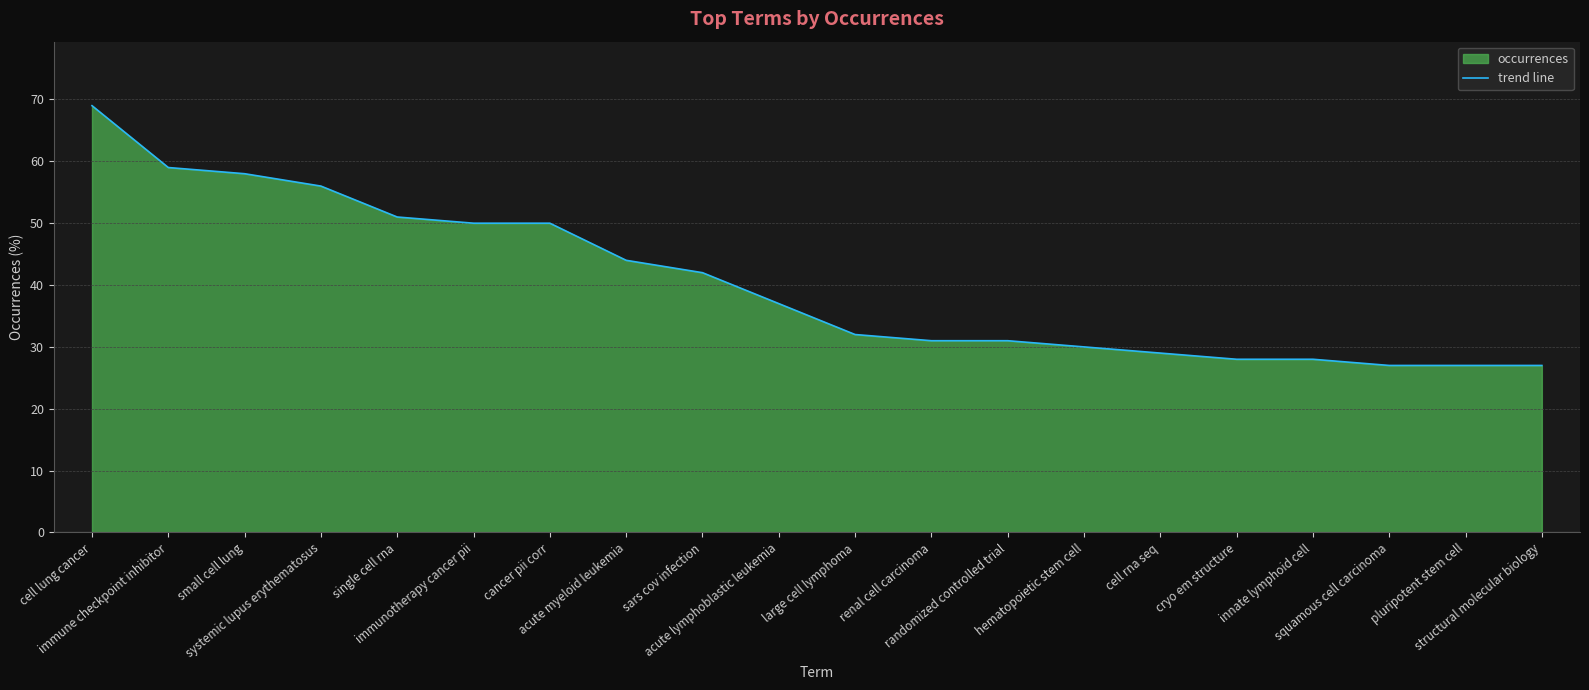

Reading left to right, transcribe all the data shown in this chart.

69	59	58	56	51	50	50	44	42	37	32	31	31	30	29	28	28	27	27	27